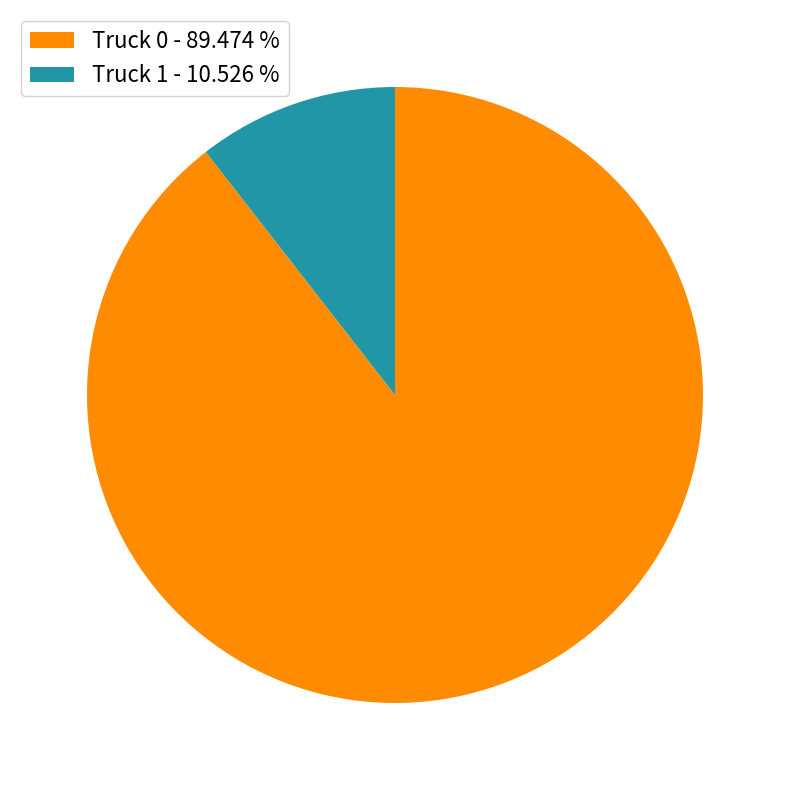

Is there a majority slice in this chart?

Yes